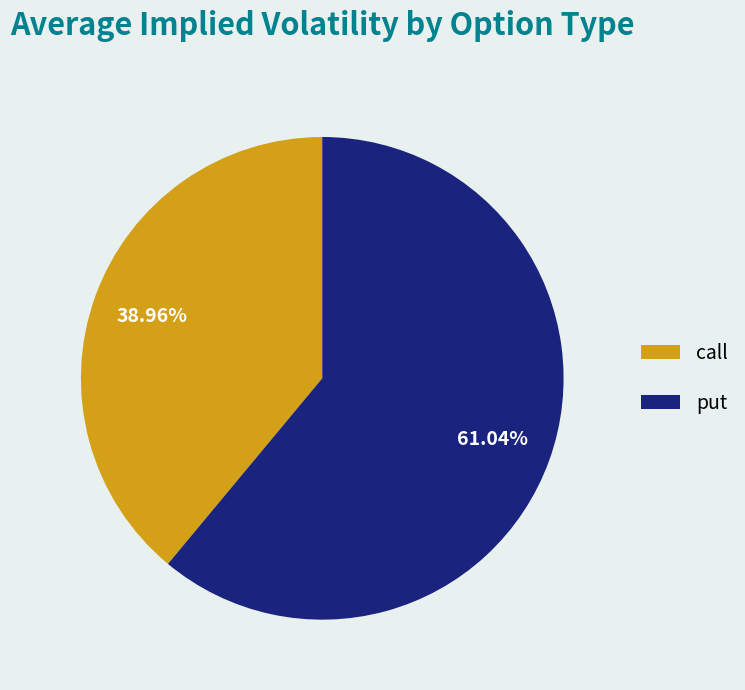

Rank the categories by value from lowest to highest.

call, put